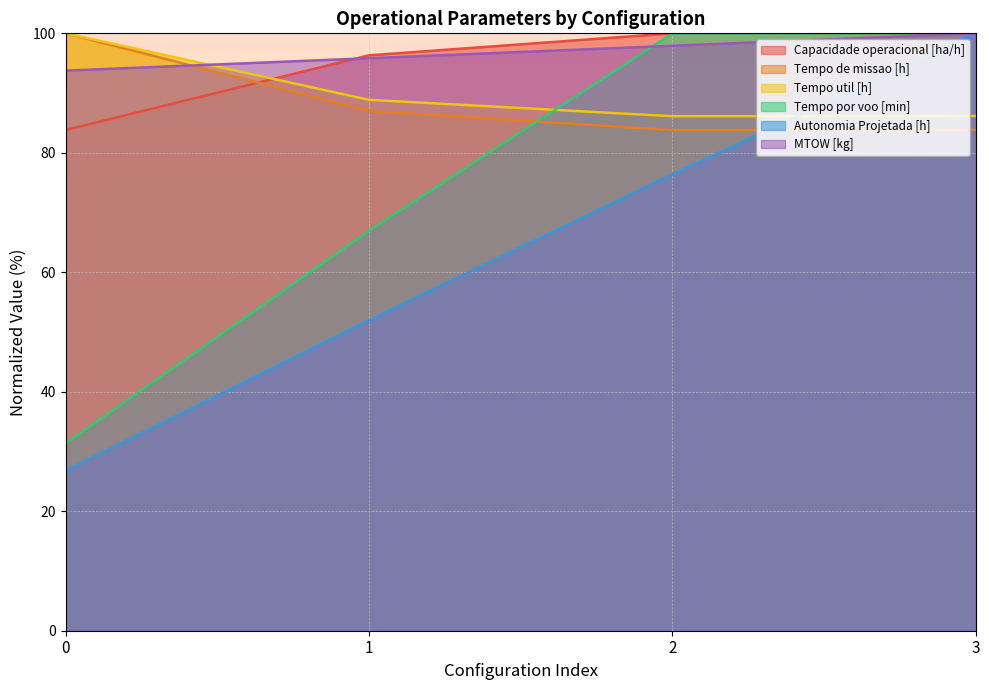

At which category does Capacidade operacional [ha/h] reach its first local peak?

2